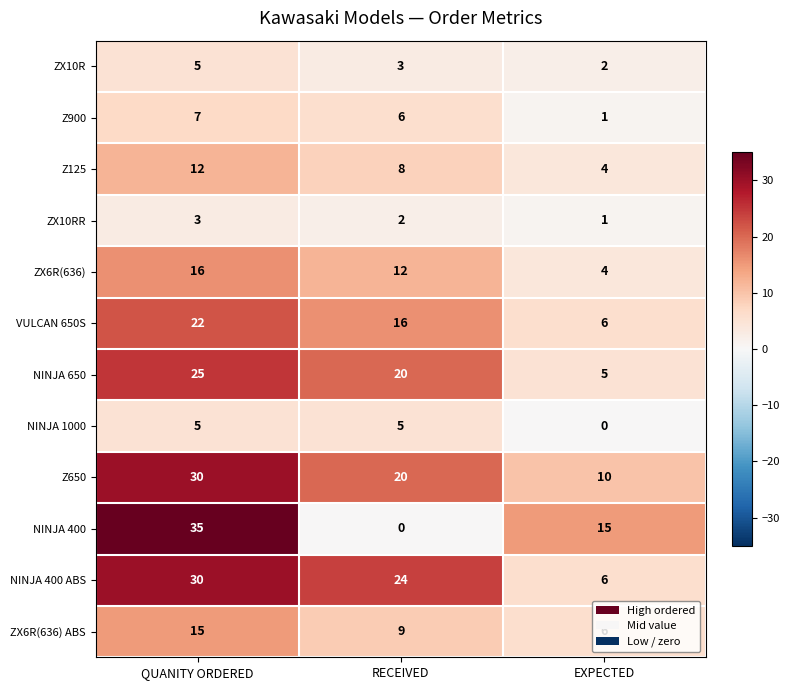

Where does the Z125 series first go above 8?

QUANITY ORDERED